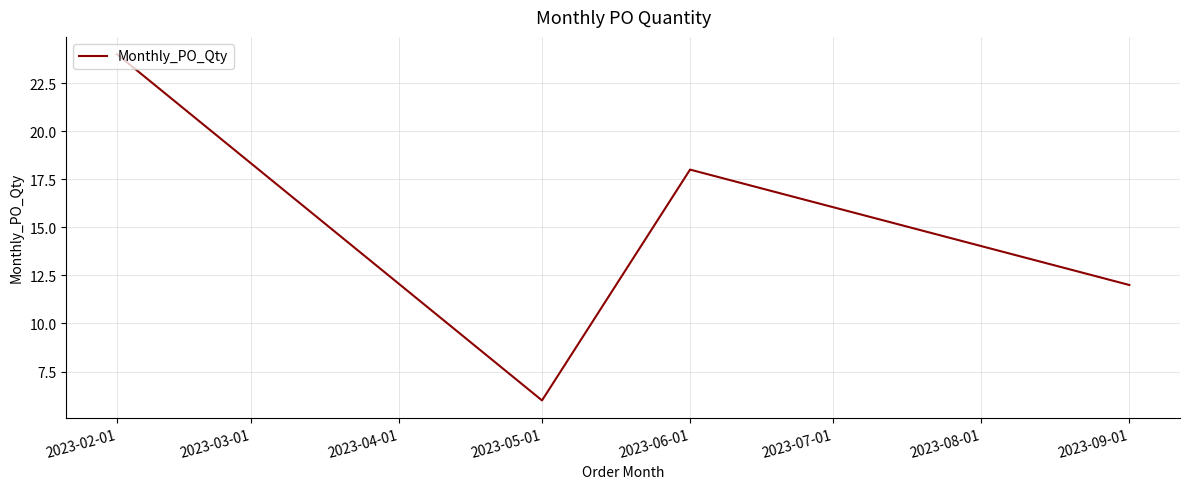

Between 2023-06-01 and 2023-09-01, which is larger?

2023-06-01